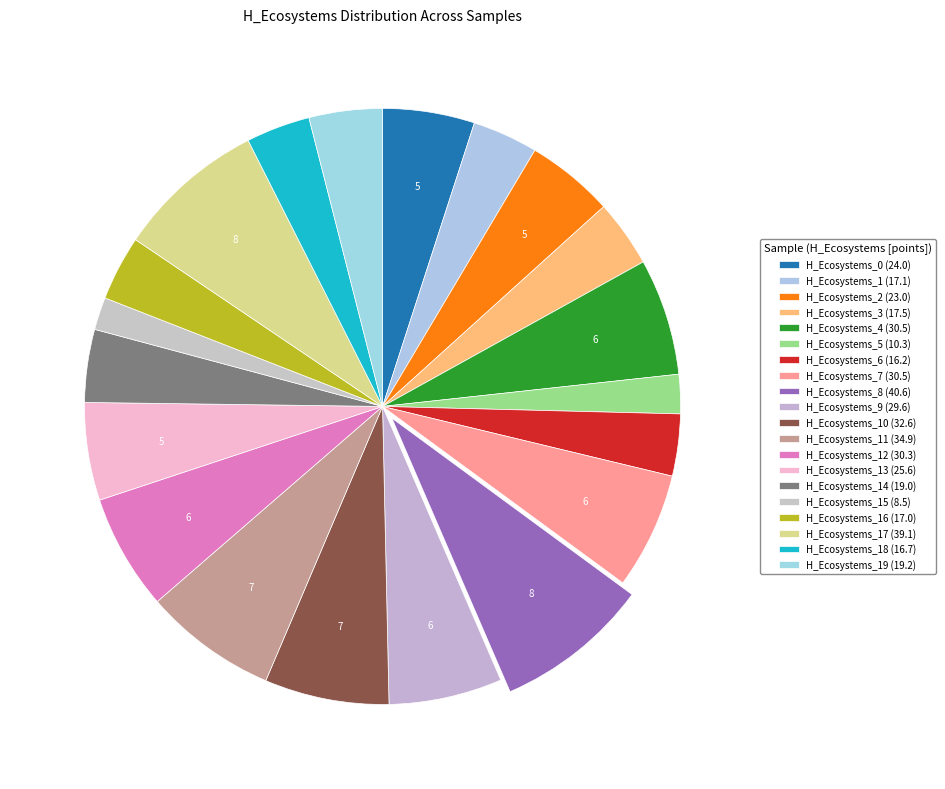

How many slices are in this pie chart?

20